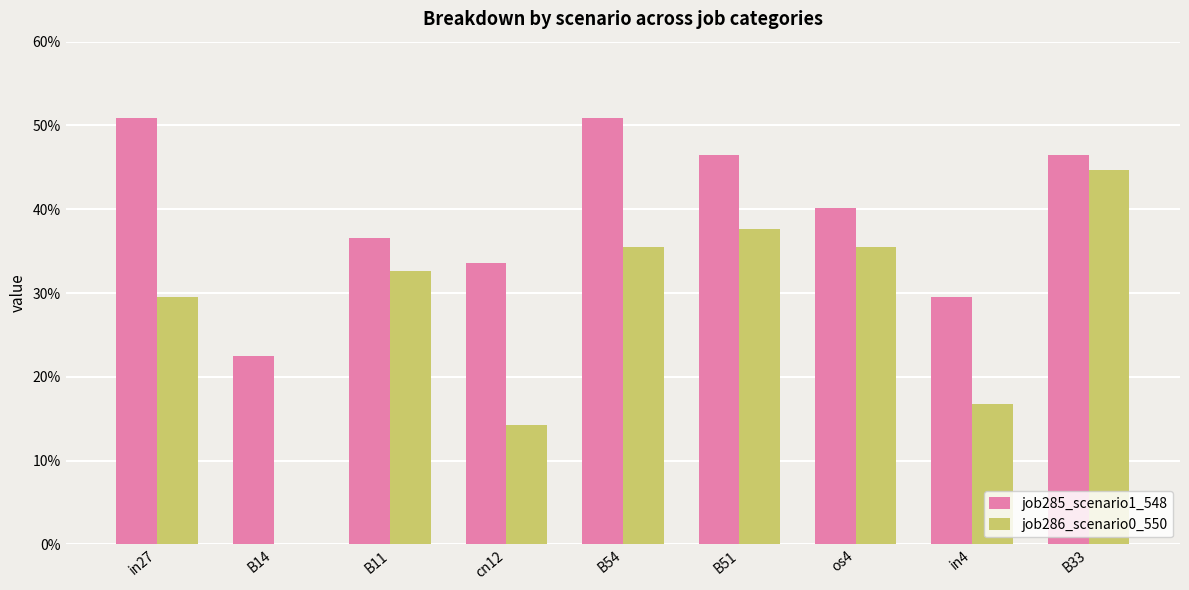

Reading right to left, transcribe all the data shown in this chart.

job285_scenario1_548: 0.5	0.3	0.4	0.5	0.5	0.3	0.4	0.2	0.5
job286_scenario0_550: 0.4	0.2	0.4	0.4	0.4	0.1	0.3	0.0	0.3